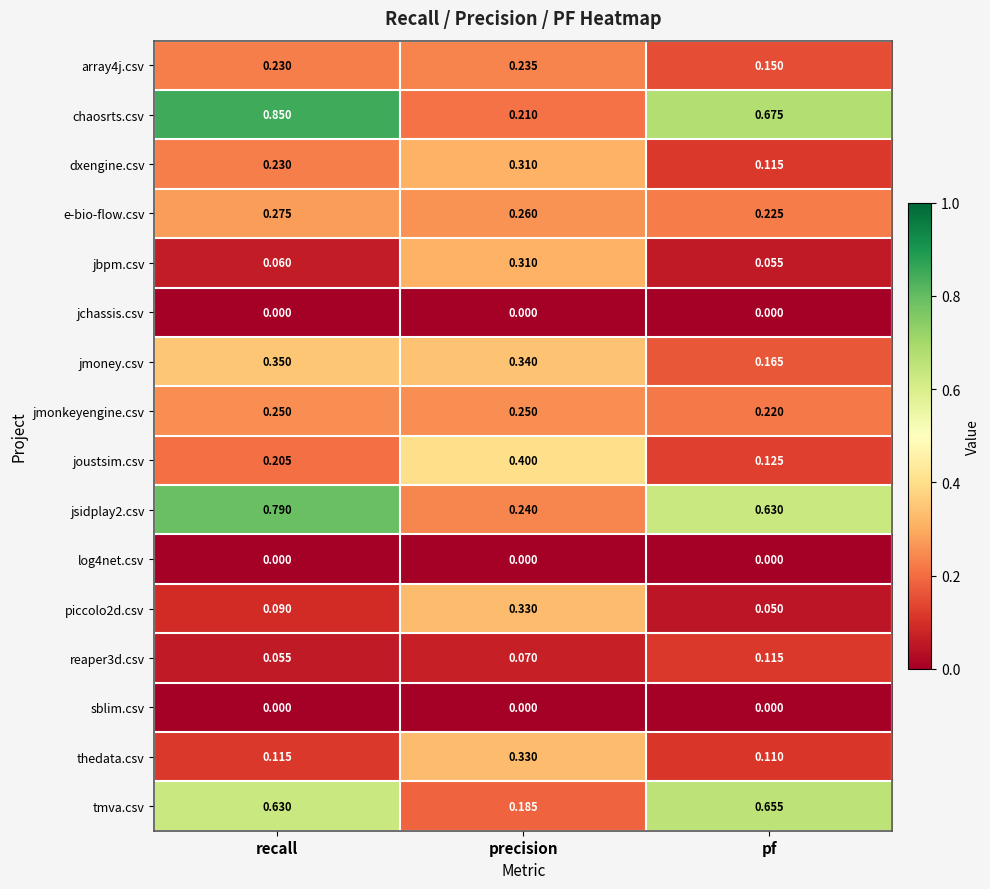

Which series has the widest spread of values?

chaosrts.csv